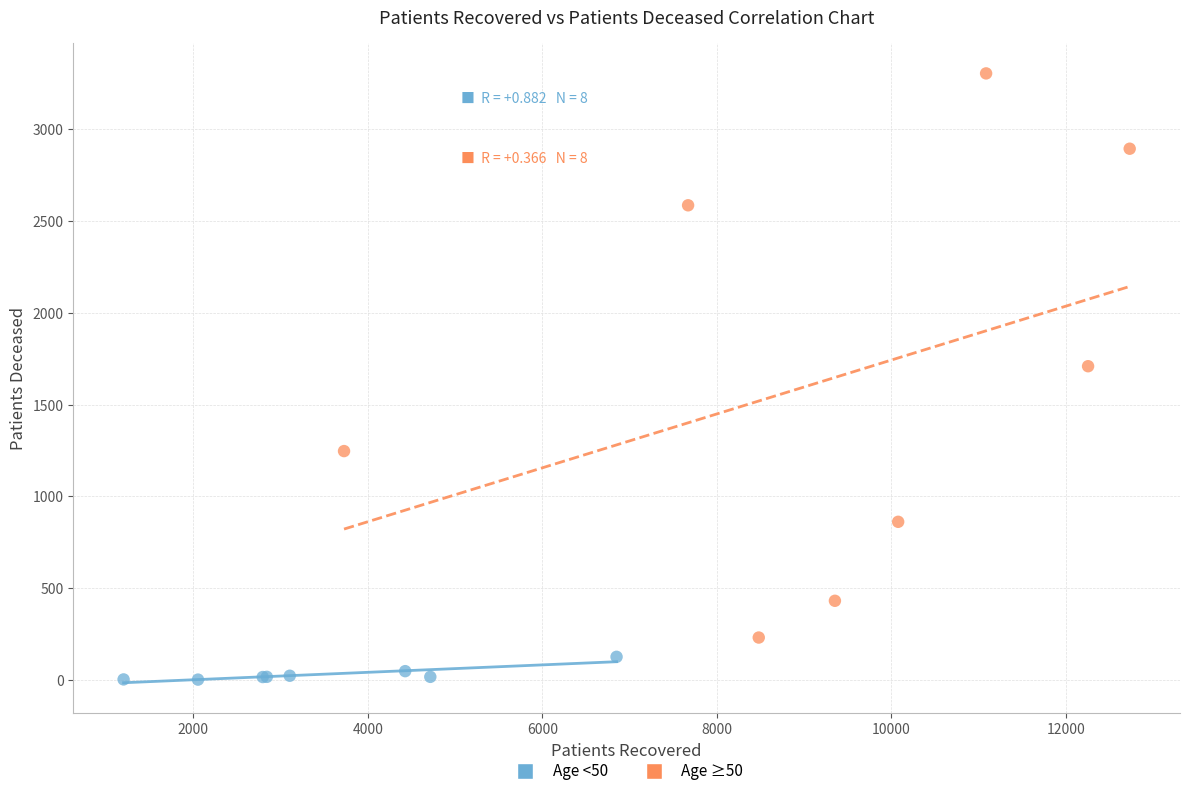

Which series reaches the maximum Y coordinate?

Age ≥50